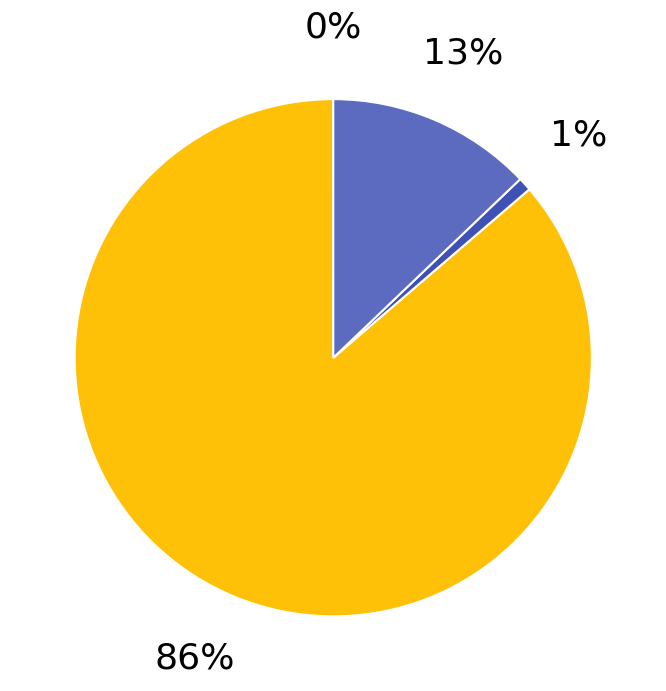

Is there any slice that represents more than half of the pie?

Yes